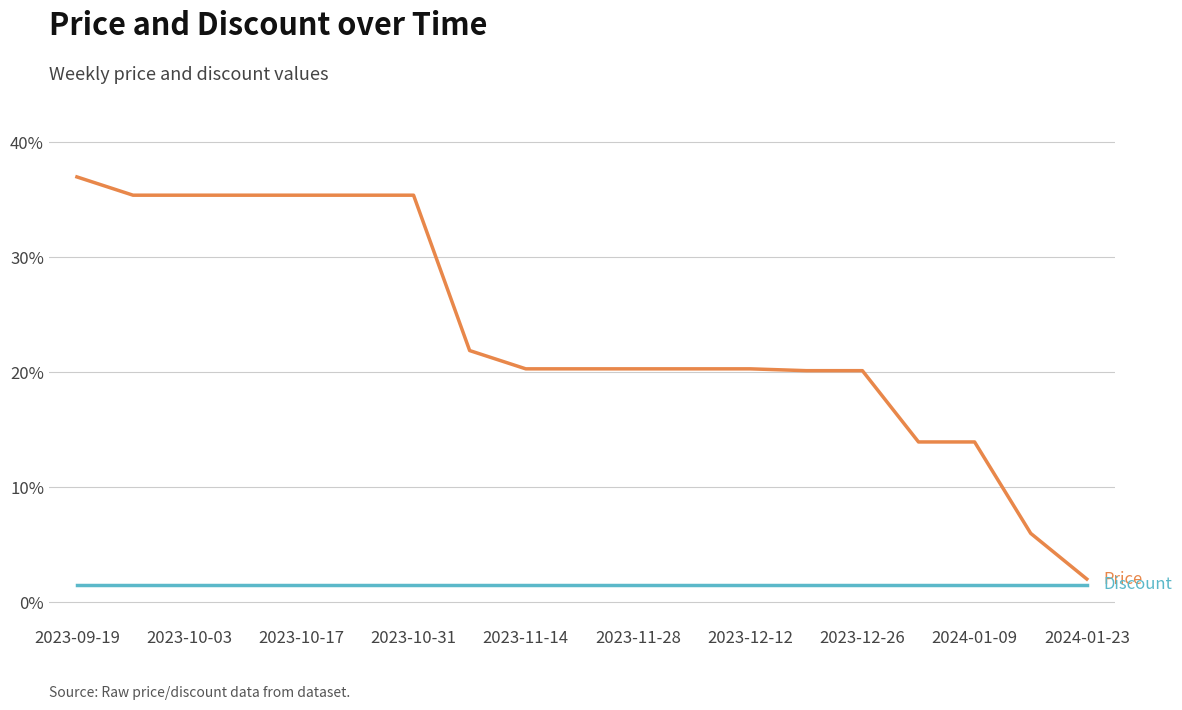

Is this an area chart (filled region under the line)?

No